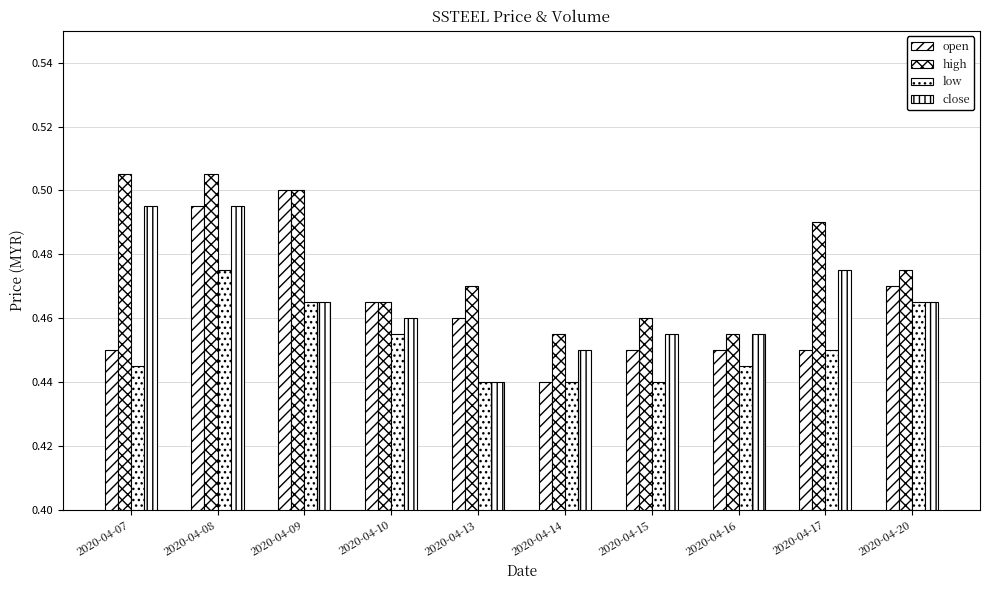

True or false: high has a value of 0.5 at 2020-04-10.

True